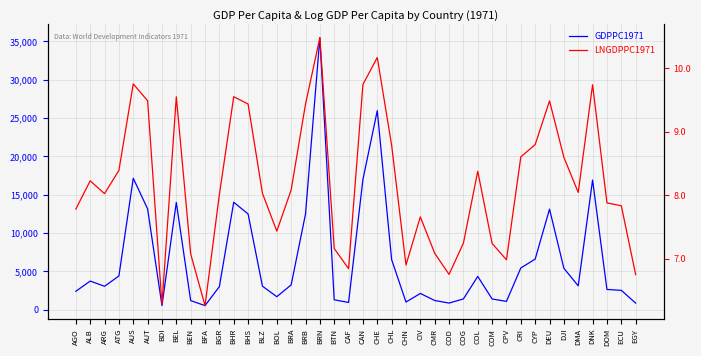

What is the label of the 33rd point from the left?

CYP